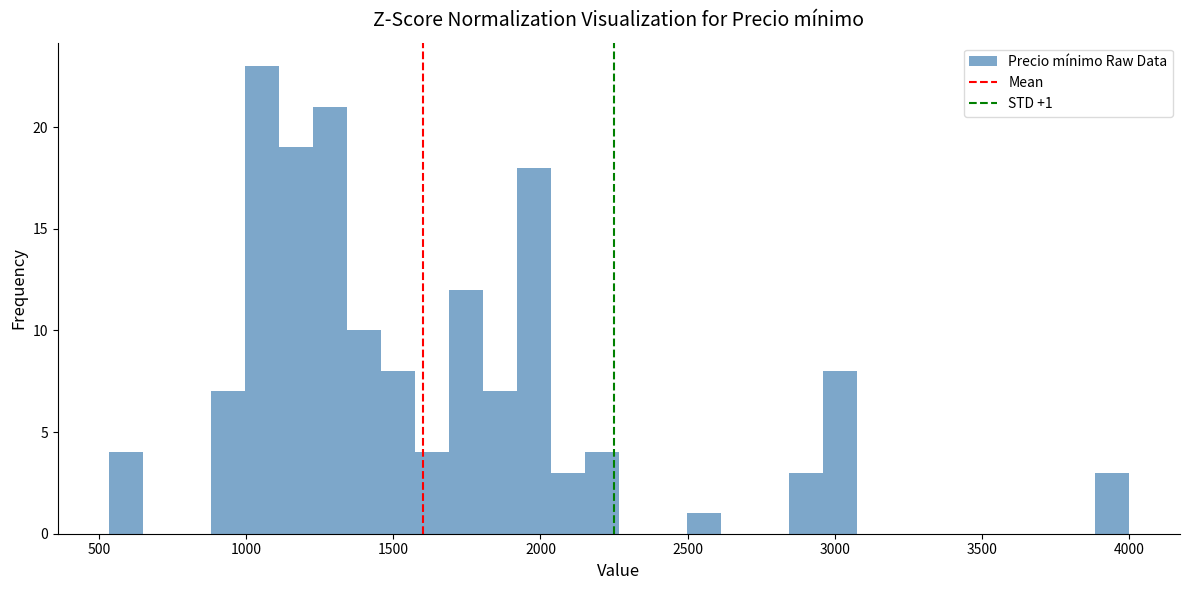

Read against the x-axis, roughly where is the centre of the tallest bar?

1050